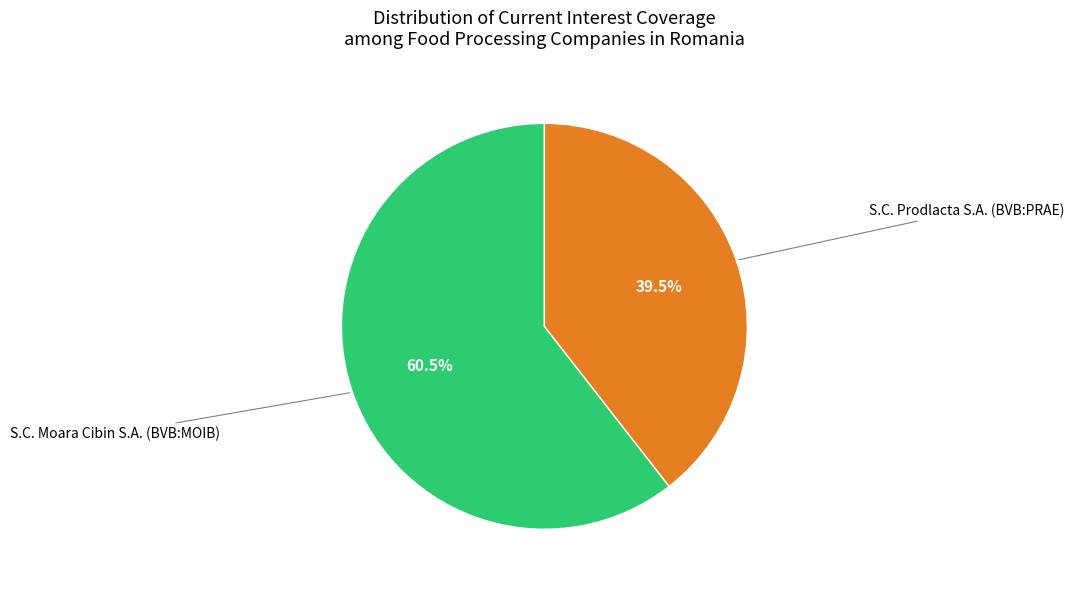

True or false: S.C. Moara Cibin S.A. (BVB:MOIB) accounts for 67% of the total.

False